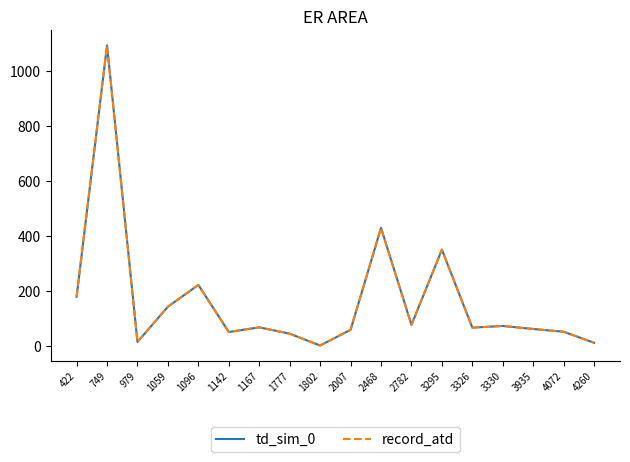

What is the value of the record_atd point at the 5th from the left?

222